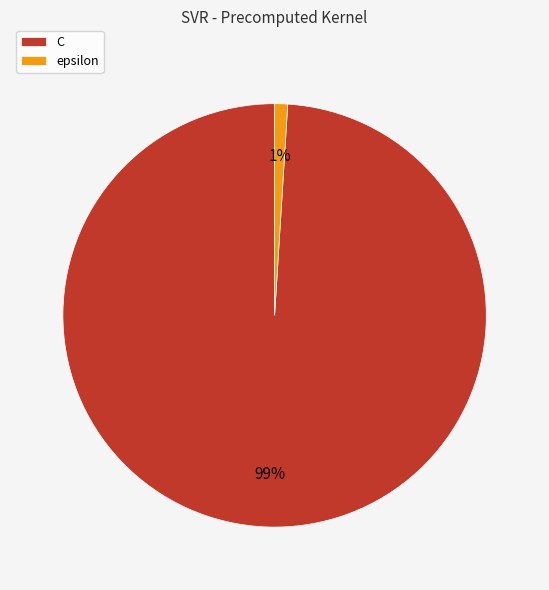

To the nearest percent, what portion does C represent?

99%